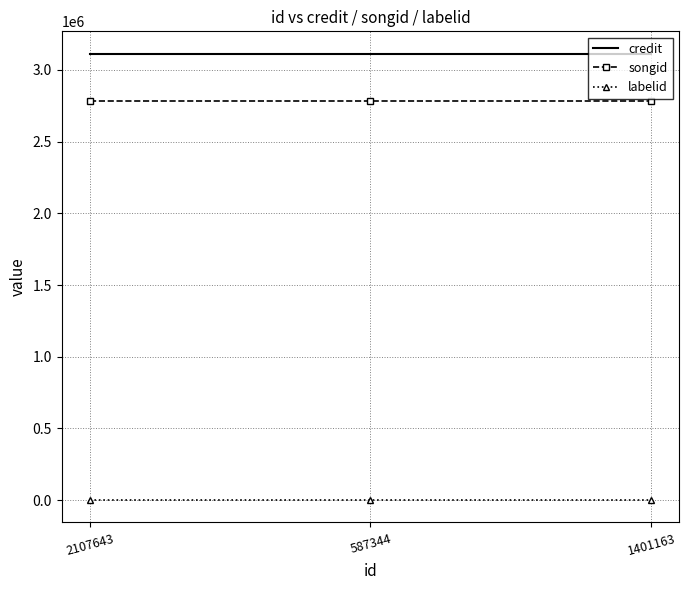

True or false: songid has a value of 4600502 at 587344.

False